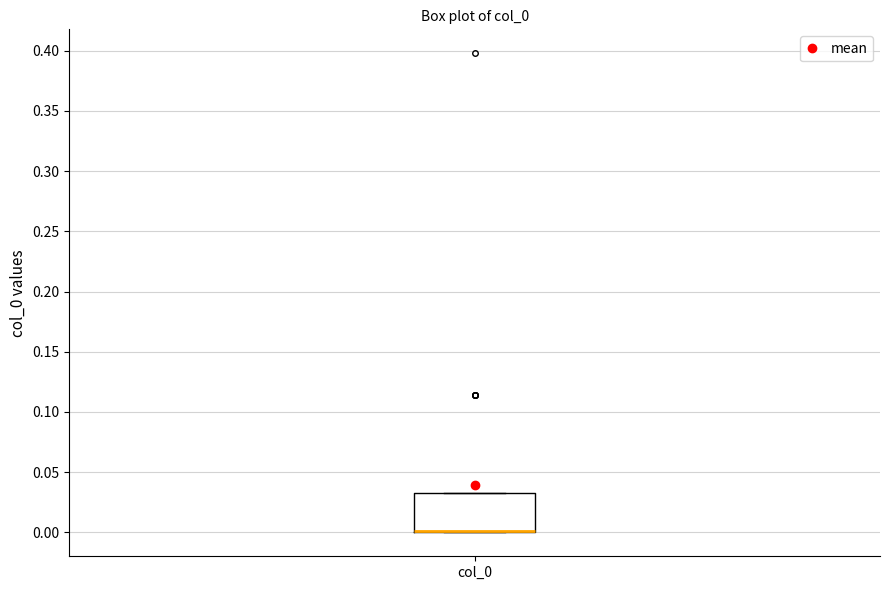

Transcribe this box plot: give where the median line is, the range the box spans, and where the two whiskers end, as read against the y-axis. The values are not printed on the chart, so give them approximately, as read against the axis.

median 0.000 (drawn on the box's lower edge), box 0.000 to 0.035, whiskers 0.000 to 0.035